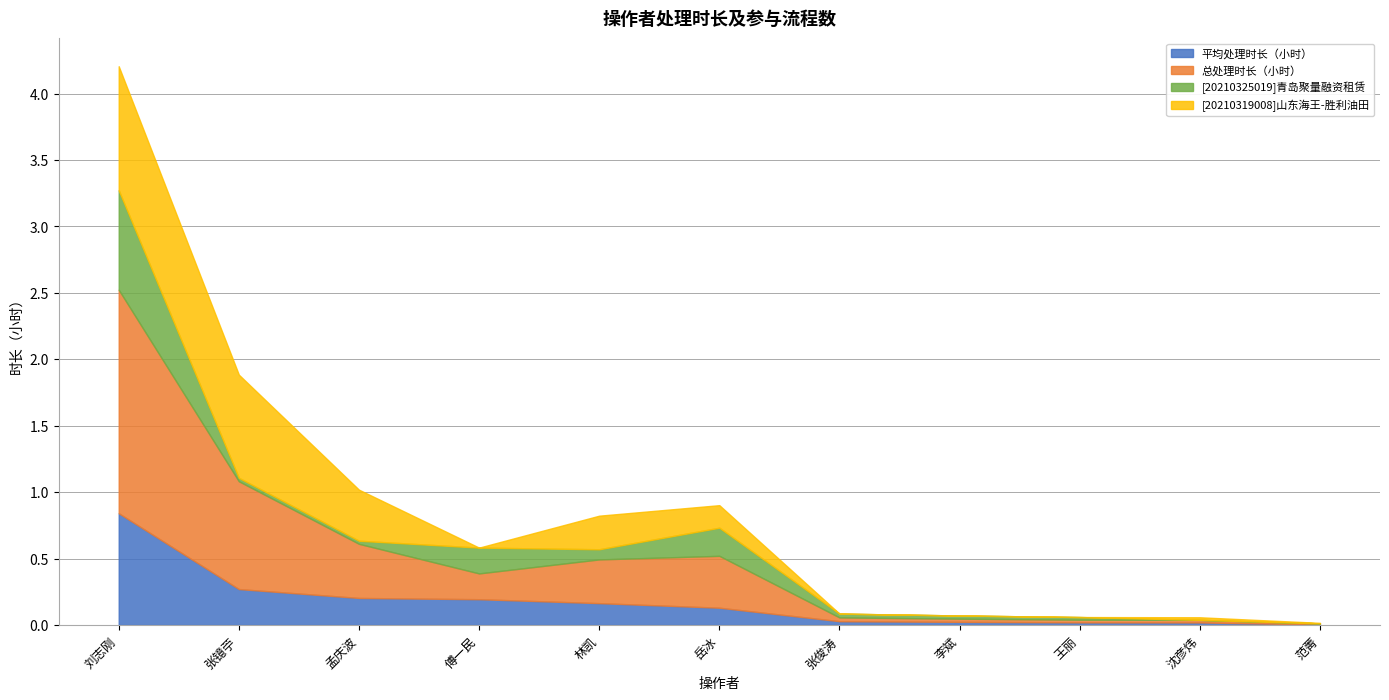

Where is 总处理时长（小时） nearest to the value 0?

范菁